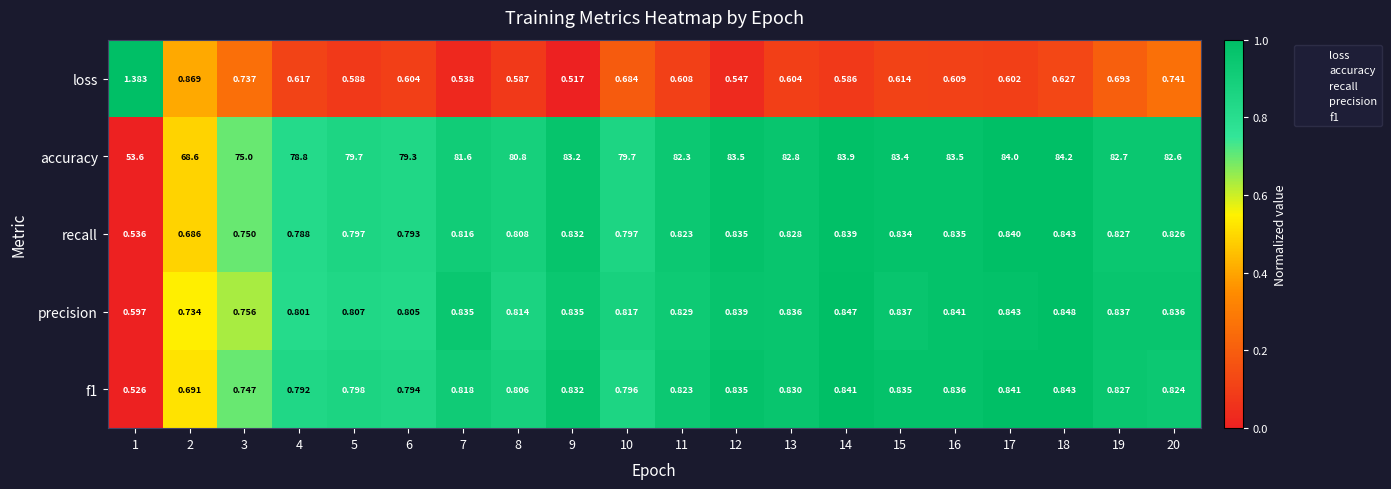

Which series has the widest spread of values?

accuracy